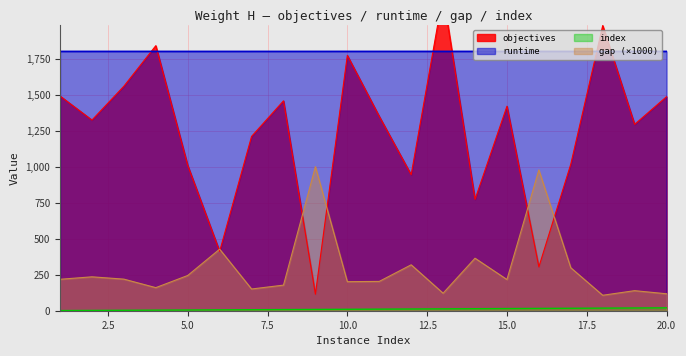

What are all the series names shown in the legend?

objectives, gap, runtime, index